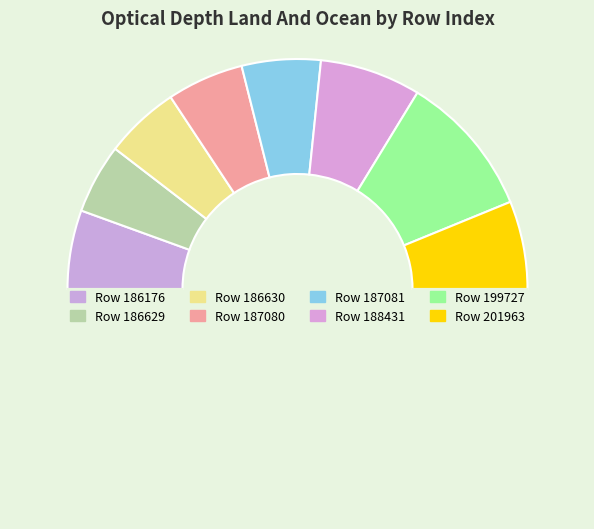

How many segments does this pie chart have?

9